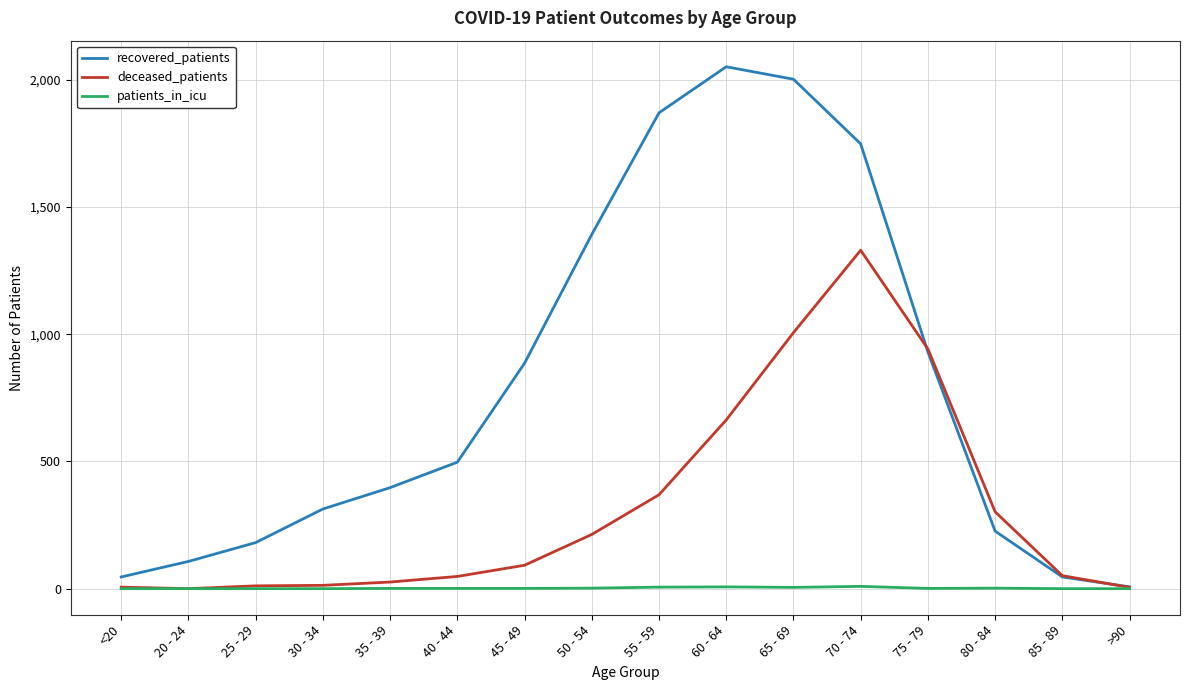

Where is recovered_patients nearest to the value 1029?

75 - 79